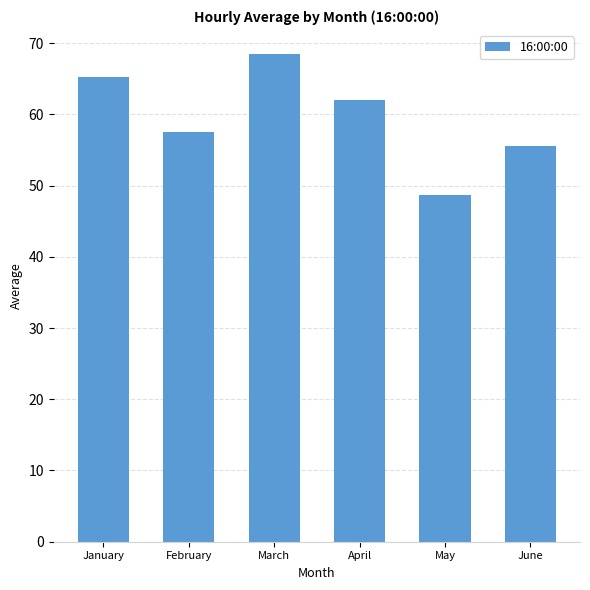

The chart shows a value of 55.6 at June. True or false?

True